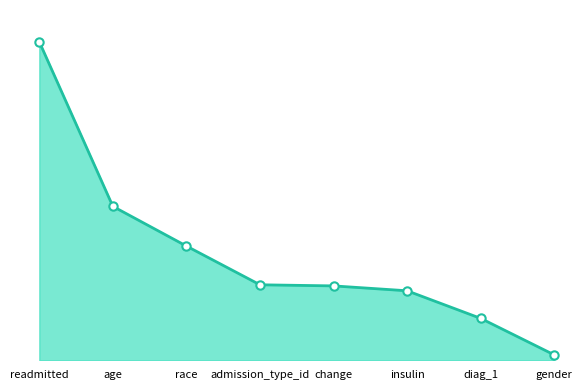

Does the chart display data point markers on the line(s)?

No